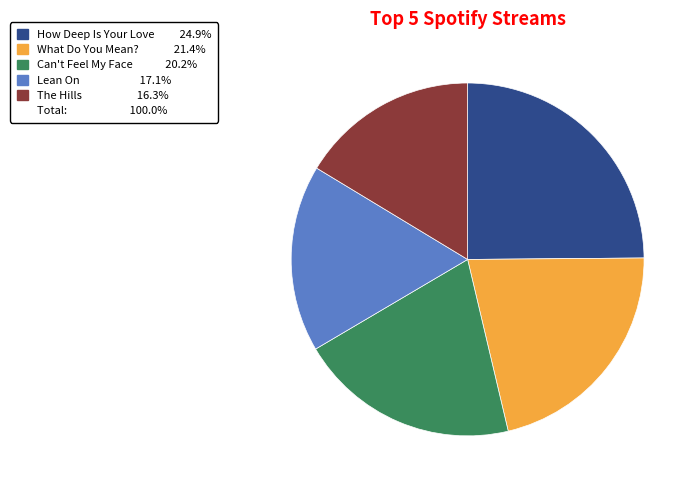

Does any single category account for the majority?

No